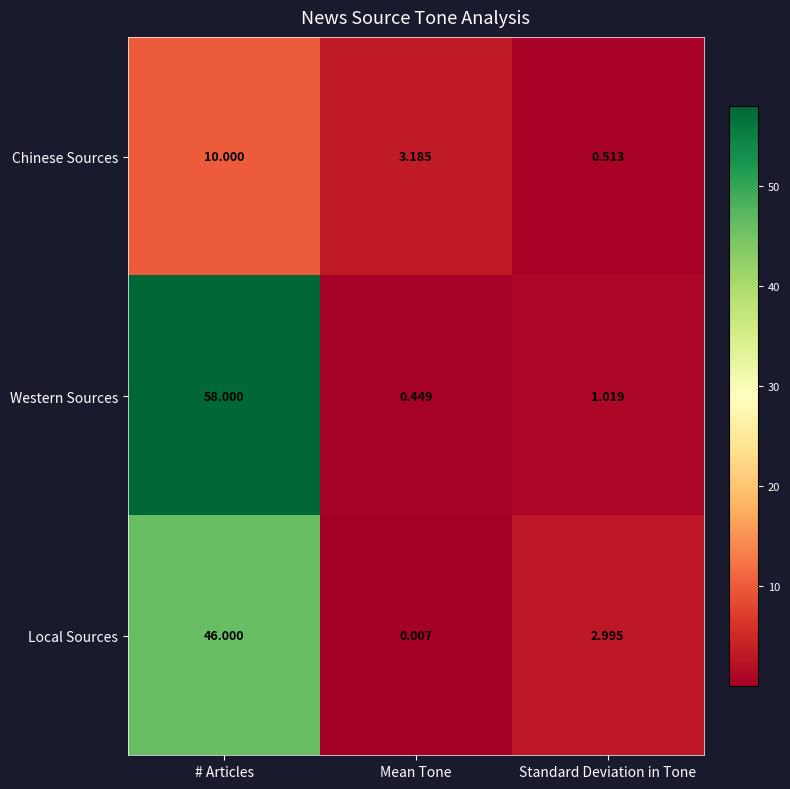

Which category has the lowest value in the Local Sources series?

Mean Tone